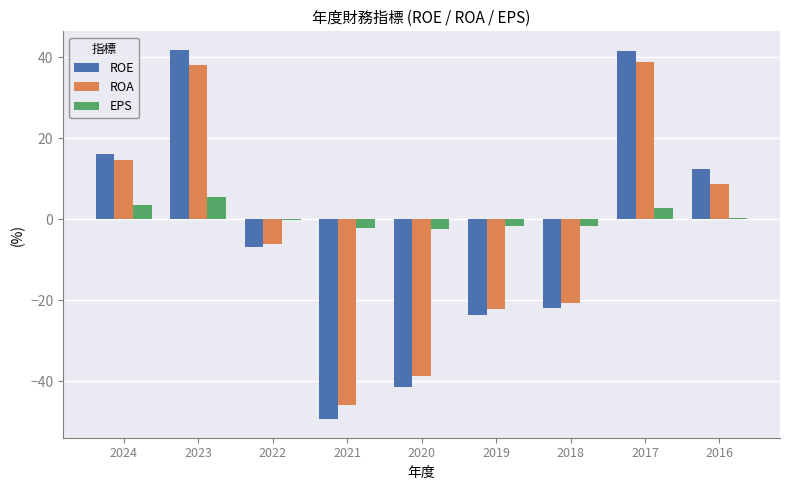

What is the sum of all EPS values?

3.8